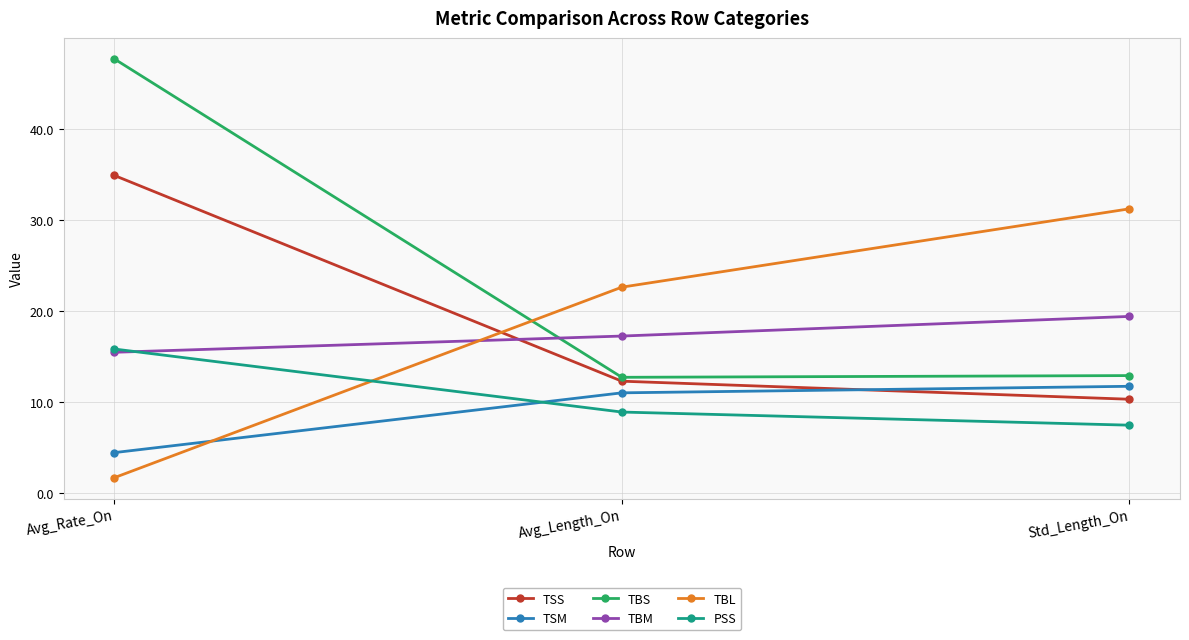

What is the value of the TBS point at the 3rd from the left?

12.9